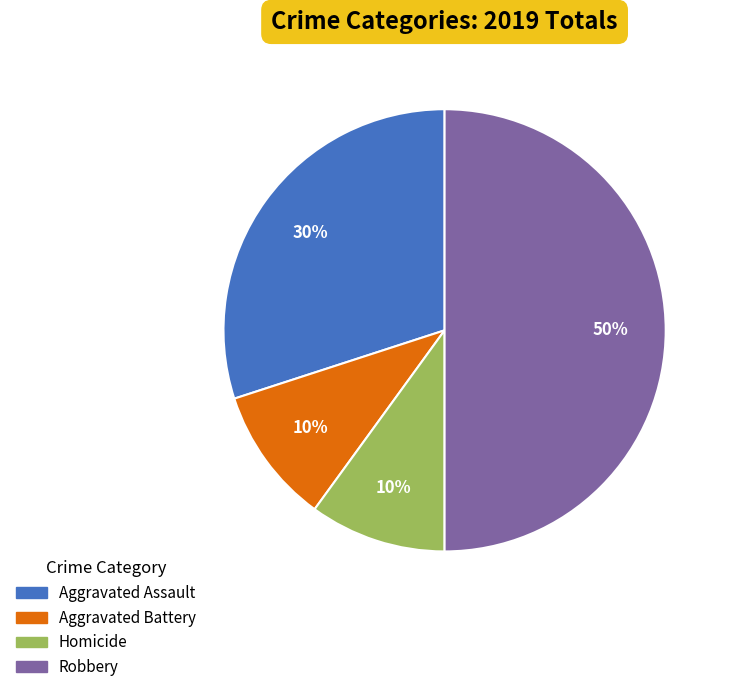

What percentage is the Aggravated Battery slice, to the nearest percent?

10%